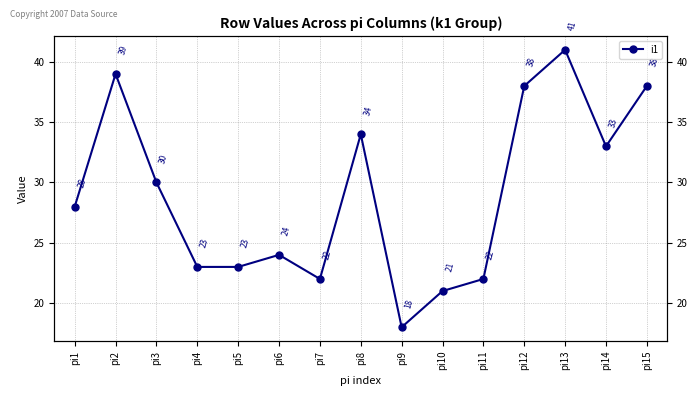

How many distinct data groups are displayed?

1